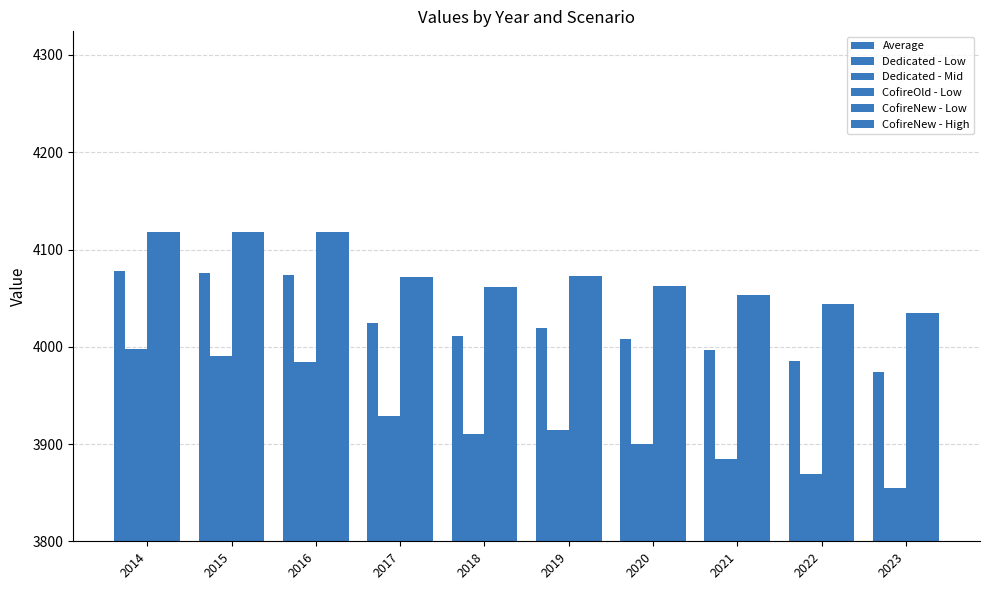

How many data points in CofireNew - High are less than 4072?

5